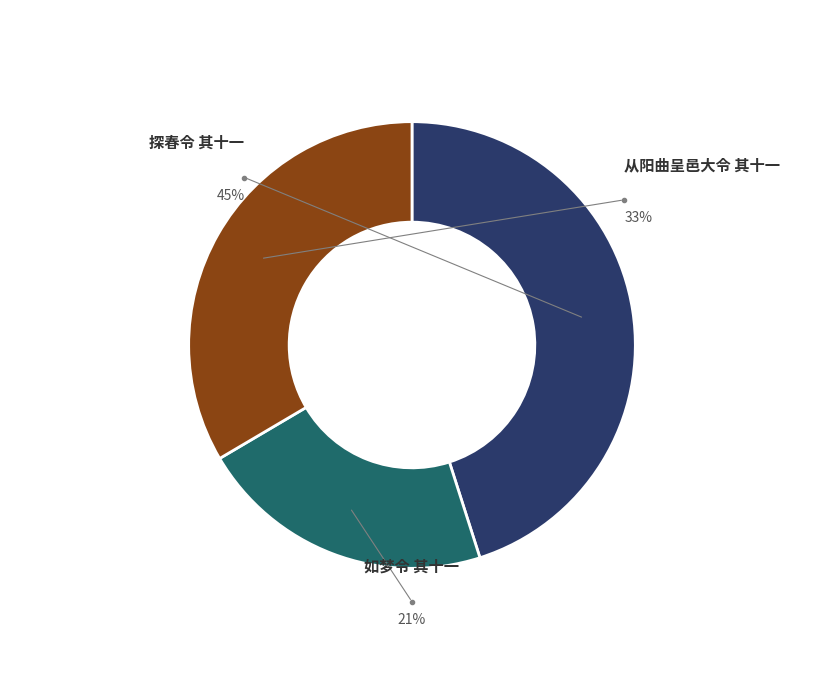

Approximately how many times larger is the value at 从阳曲呈邑大令 其十一 compared to 如梦令 其十一?

1.6